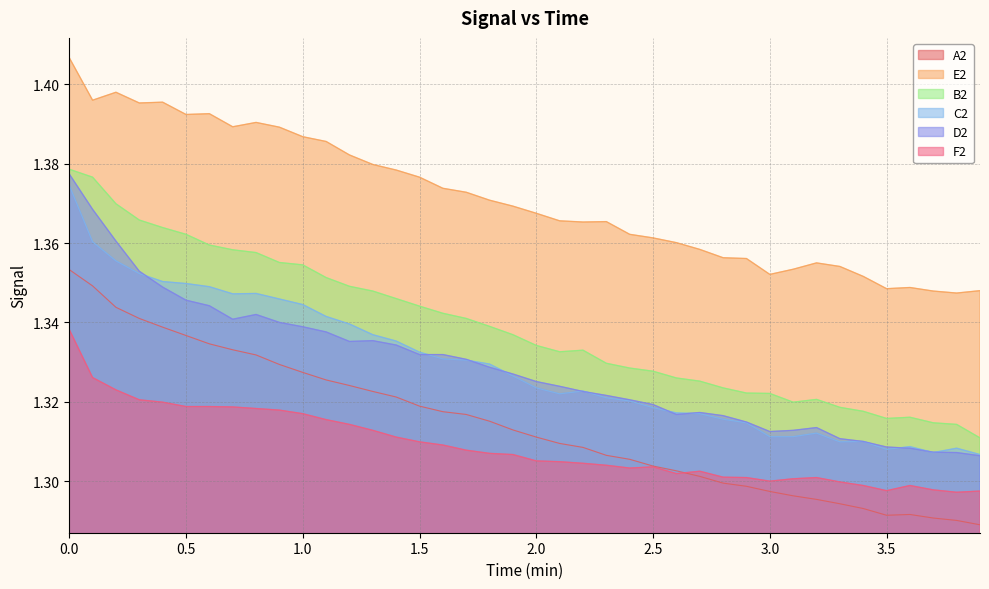

What is the value of the F2 point at the 22nd from the left?

1.3